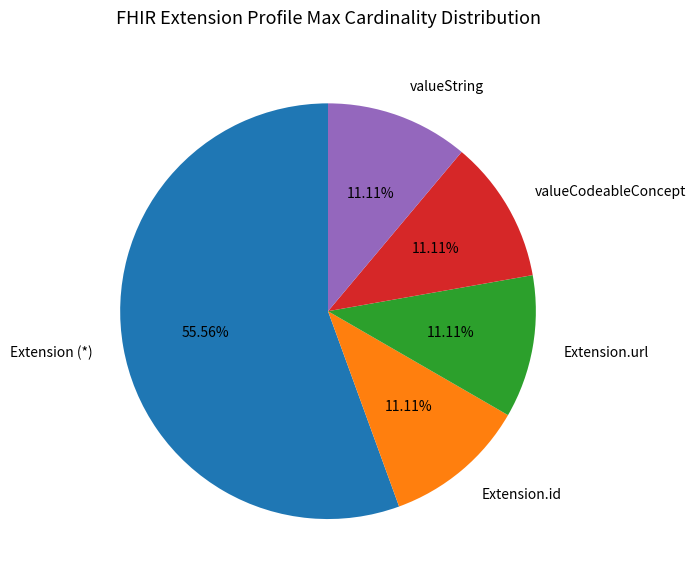

What is the majority slice?

Extension (*)